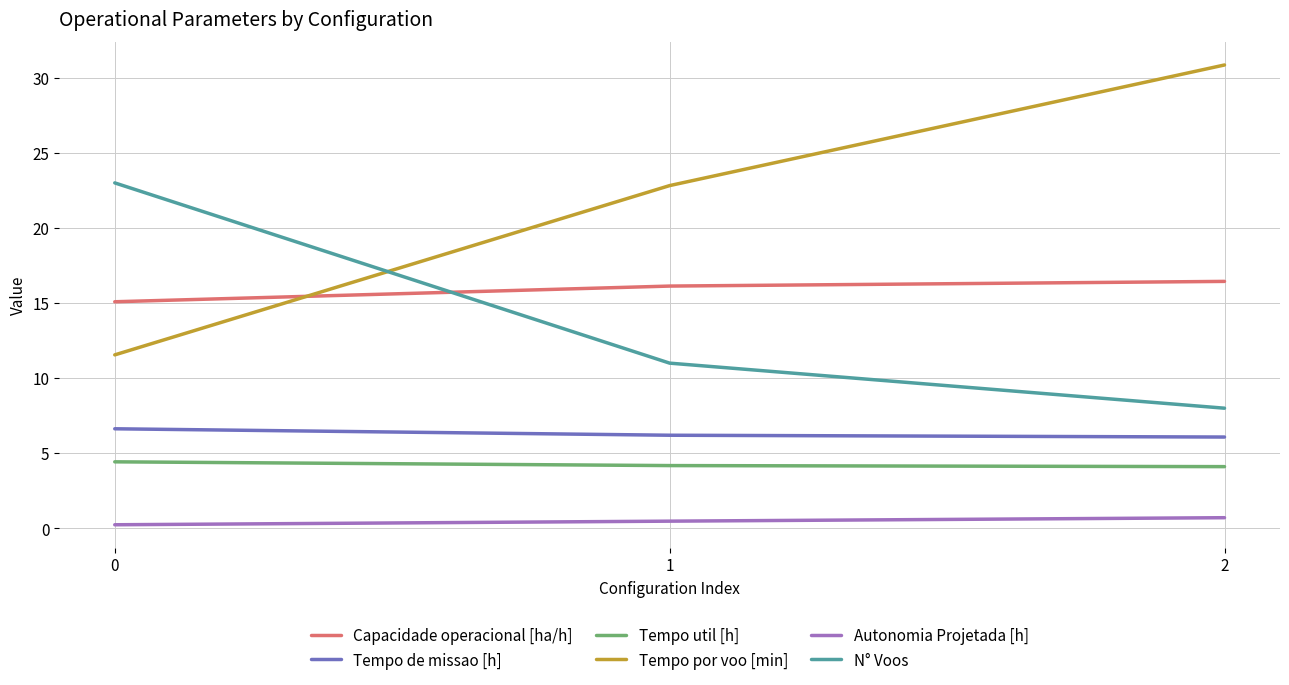

Between 0 and 2, which series saw the biggest shift?

Tempo por voo [min]